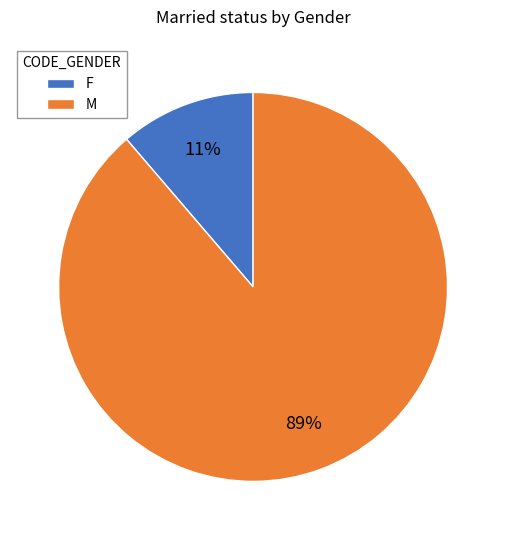

Which has a higher value, M or F?

M